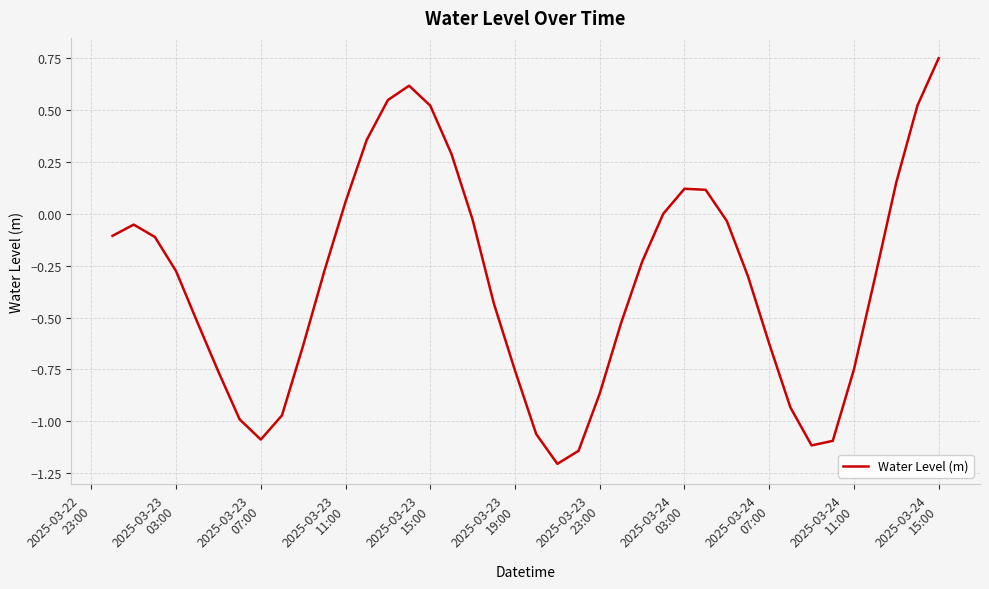

What is the smallest value displayed?

-1.2